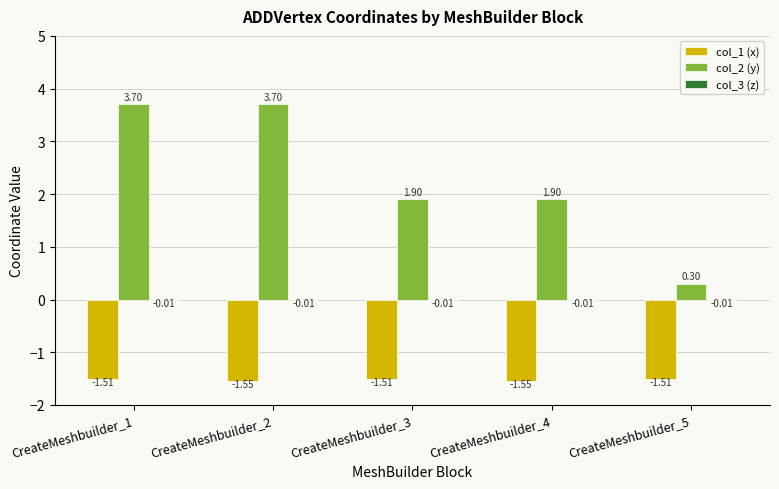

Which series has the widest spread of values?

col_2 (y)